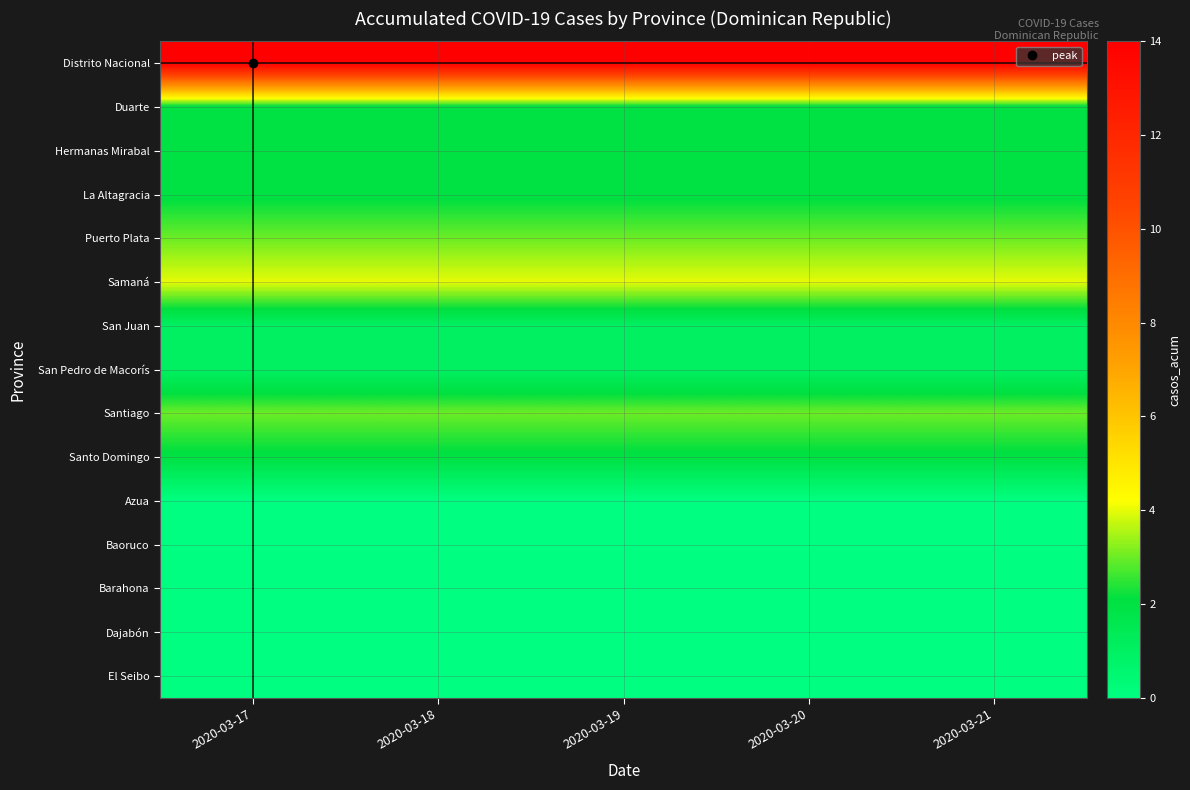

Which series has the largest total across all categories?

Distrito Nacional